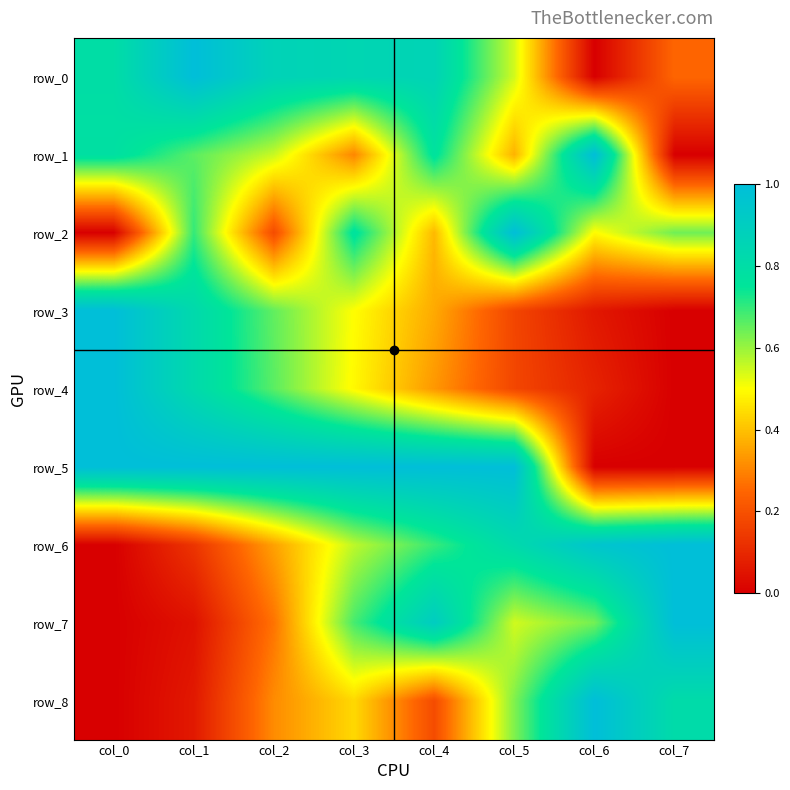

Reading left to right, transcribe all the data shown in this chart.

row_0: 0.8	1.0	0.9	0.8	0.9	0.5	0.0	0.2
row_1: 0.8	0.7	0.6	0.3	0.8	0.4	1.0	0.0
row_2: 0.0	0.7	0.2	0.8	0.4	1.0	0.5	0.6
row_3: 1.0	0.8	0.7	0.5	0.4	0.2	0.1	0.0
row_4: 1.0	0.8	0.7	0.5	0.3	0.2	0.1	0.0
row_5: 1.0	1.0	1.0	1.0	1.0	1.0	0.0	0.0
row_6: 0.0	0.1	0.3	0.6	0.7	0.8	1.0	1.0
row_7: 0.0	0.0	0.3	0.7	0.9	0.5	0.6	1.0
row_8: 0.0	0.1	0.3	0.4	0.2	0.6	1.0	0.8